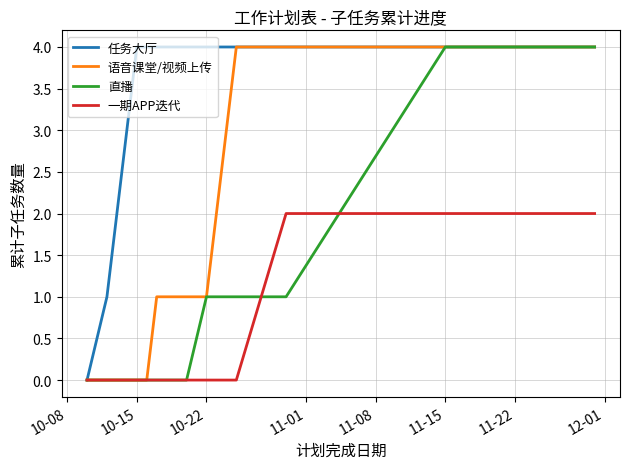

What is the greatest value displayed?

4